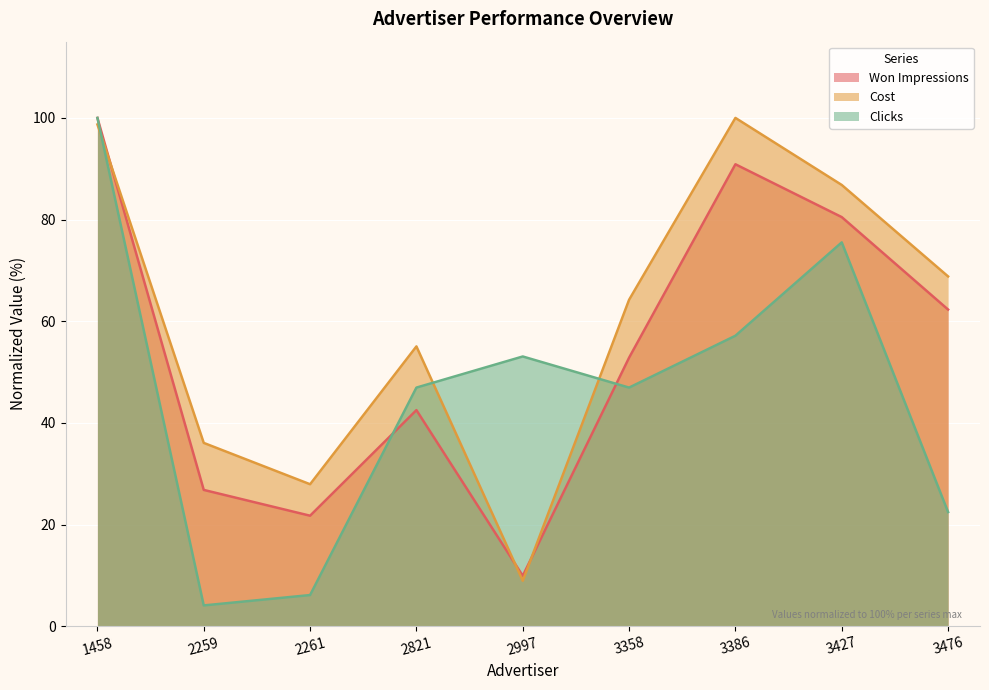

At how many categories does at least one series exceed 44?

7